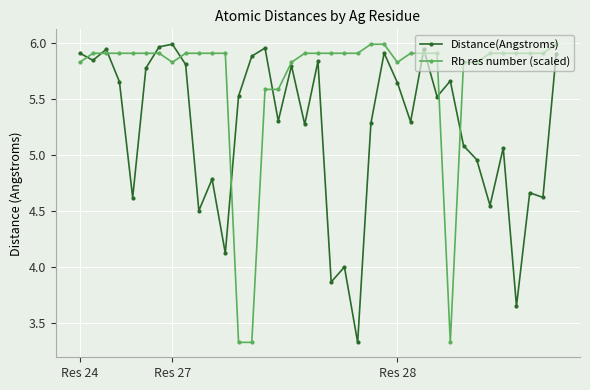

Which series ends up on top after the final intersection of Distance(Angstroms) and Rb res number (scaled)?

Rb res number (scaled)